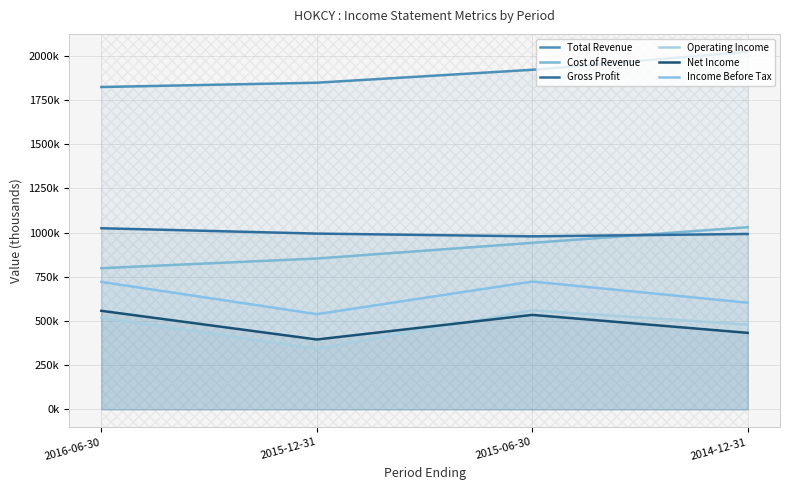

What is the value of the Cost of Revenue point at the 2nd from the left?

853600